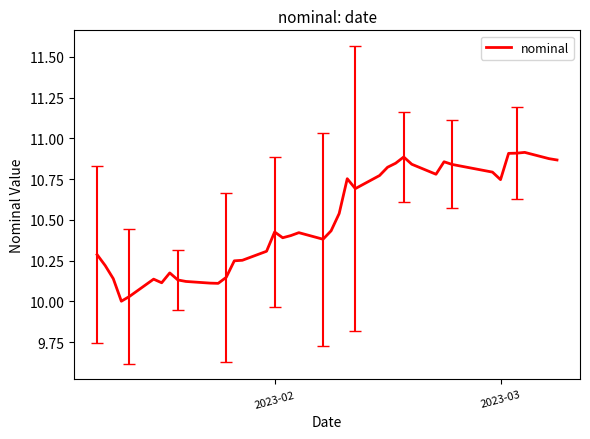

What is the difference between the maximum and minimum values?

0.9